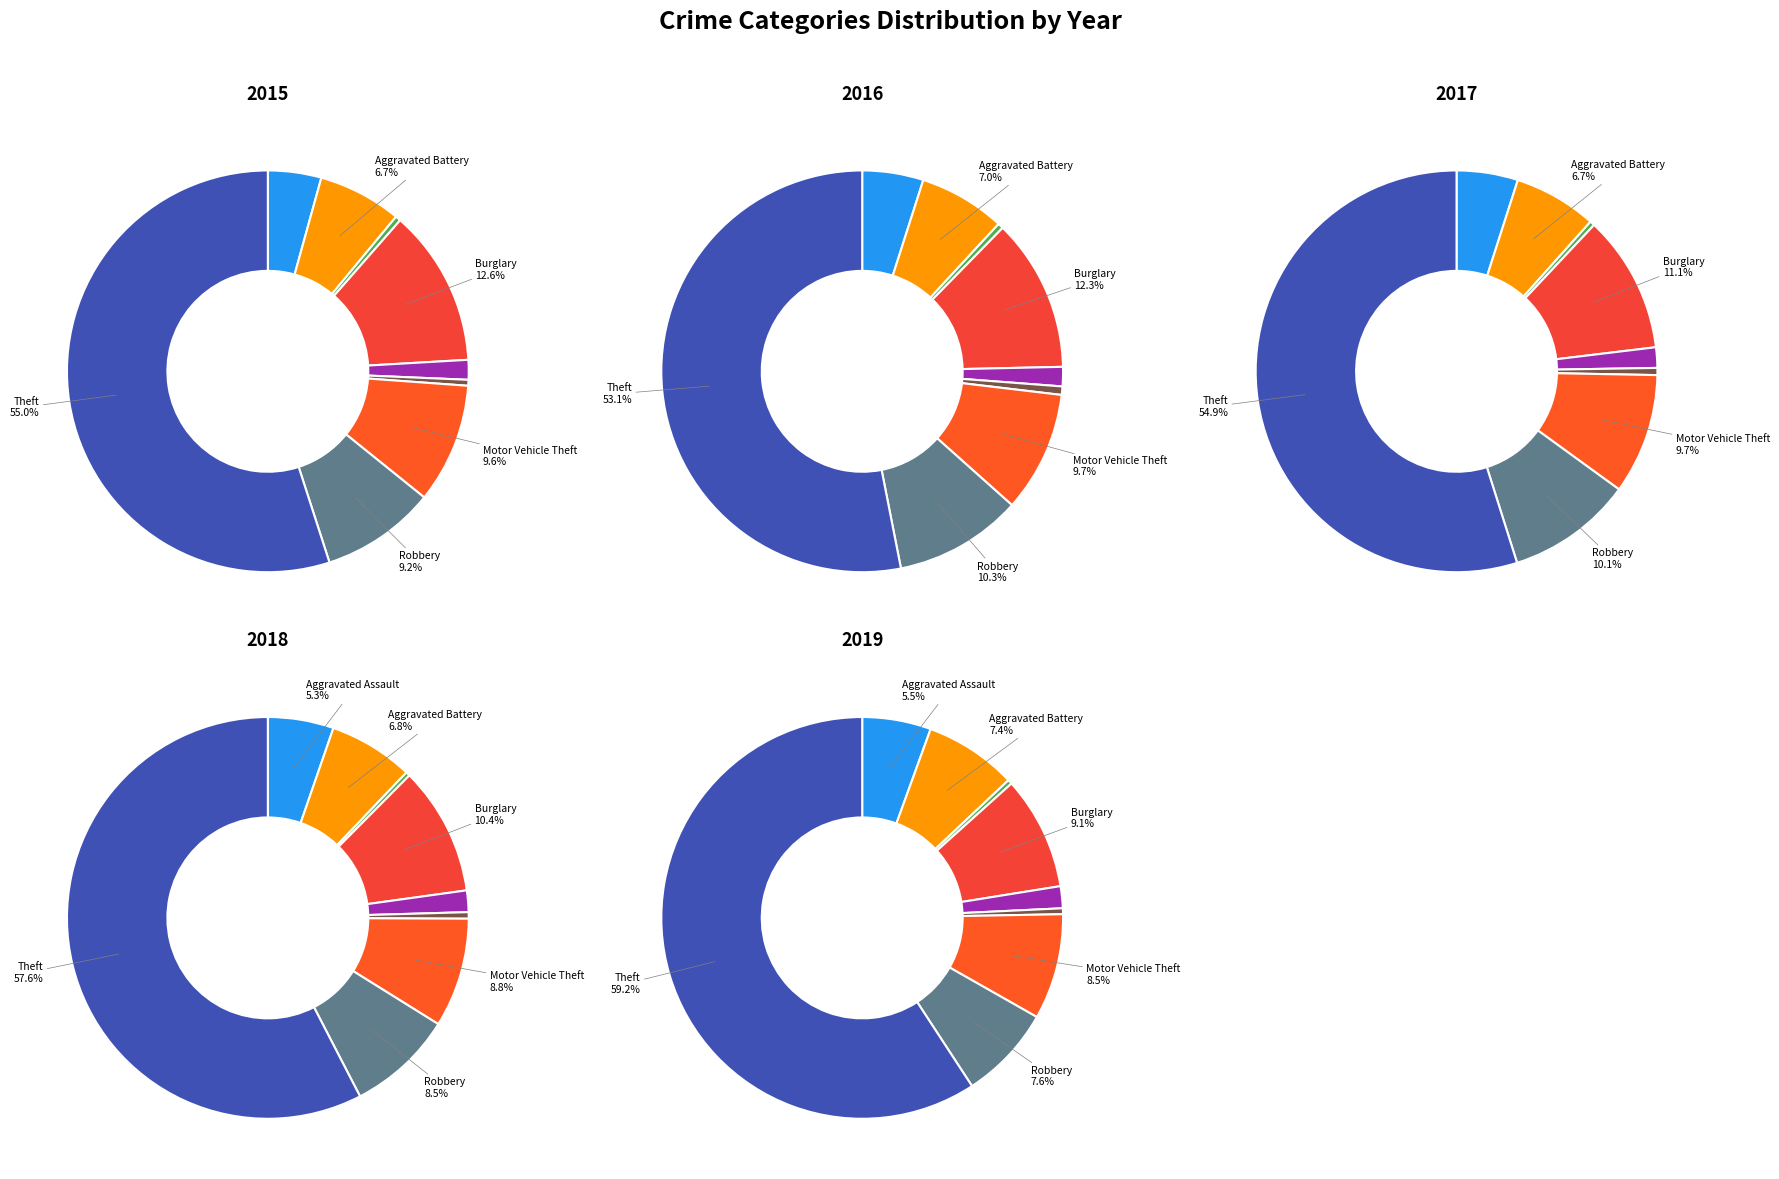

Is it true that Arson is 0% of the pie?

True